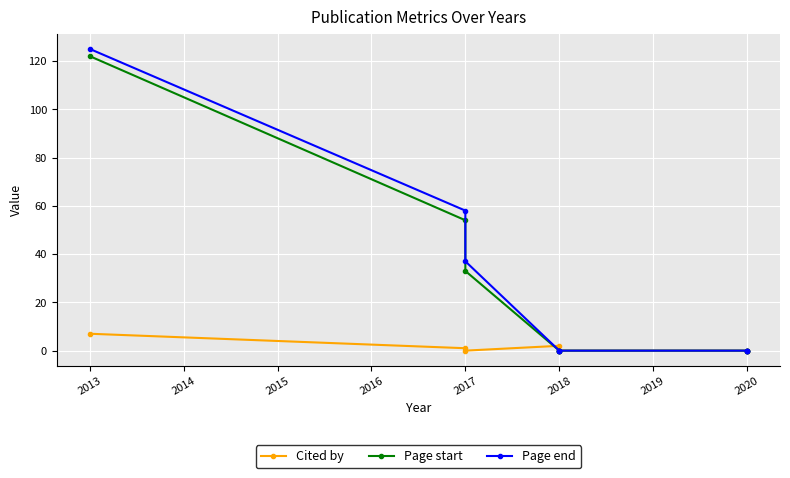

At how many categories does at least one series exceed 76?

1